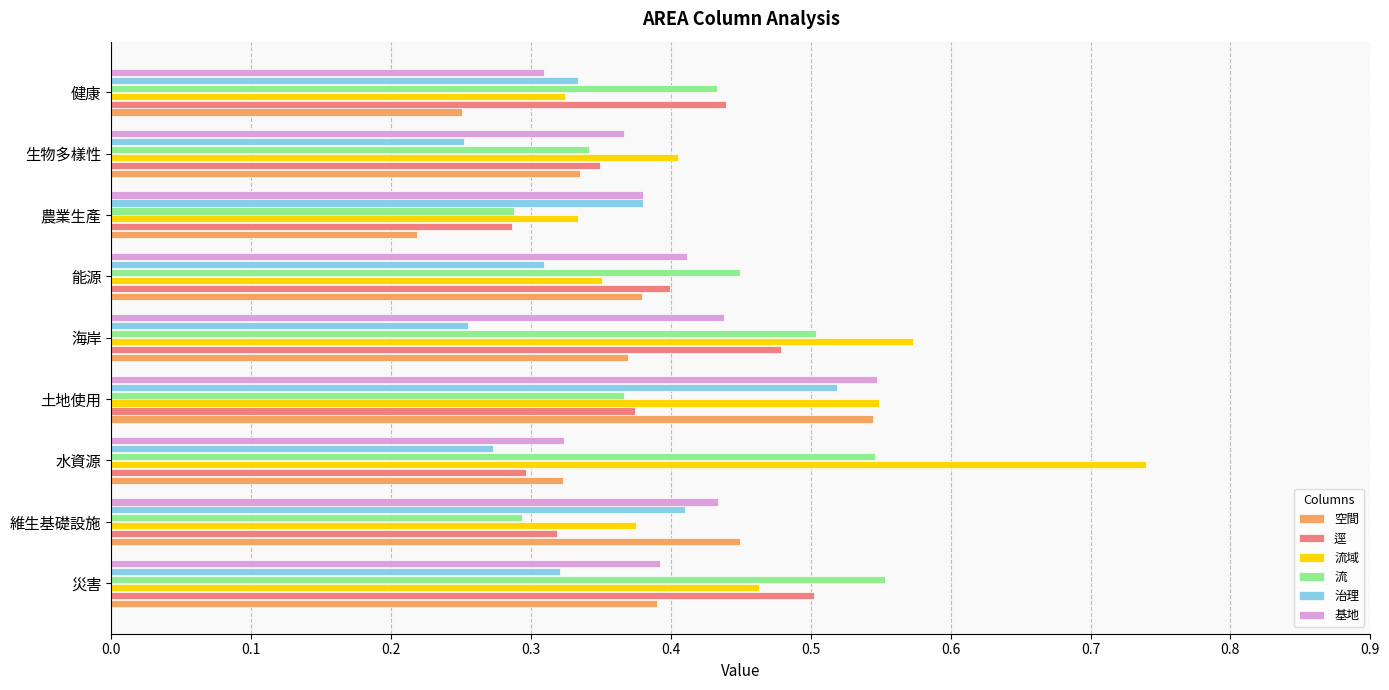

At which category is the sum across all series the highest?

土地使用